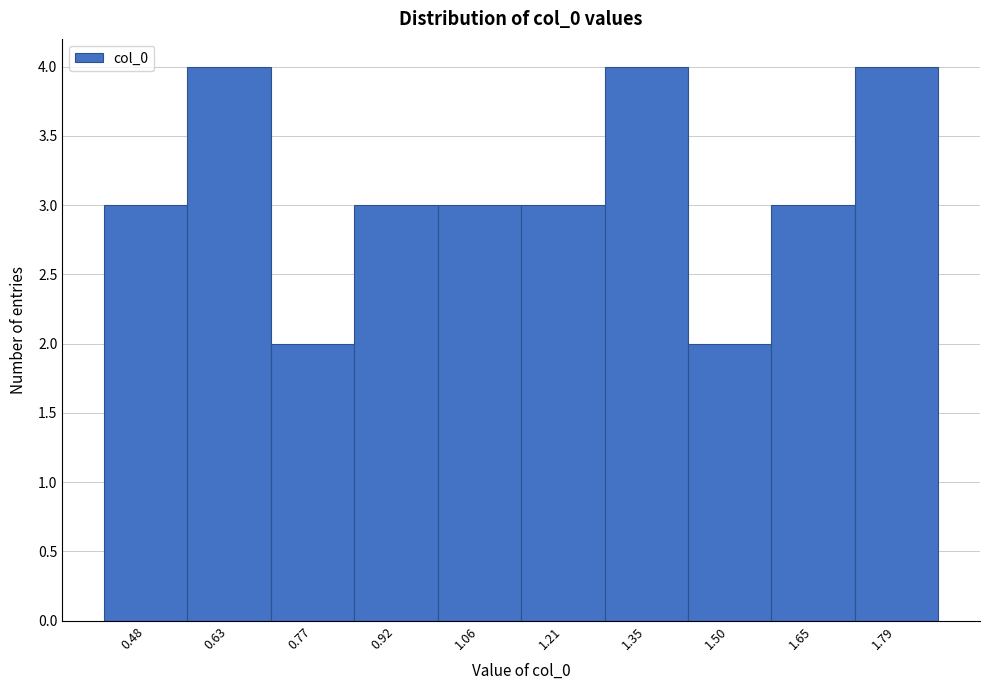

Reading left to right, list all the values displayed in this chart.

3	4	2	3	3	3	4	2	3	4